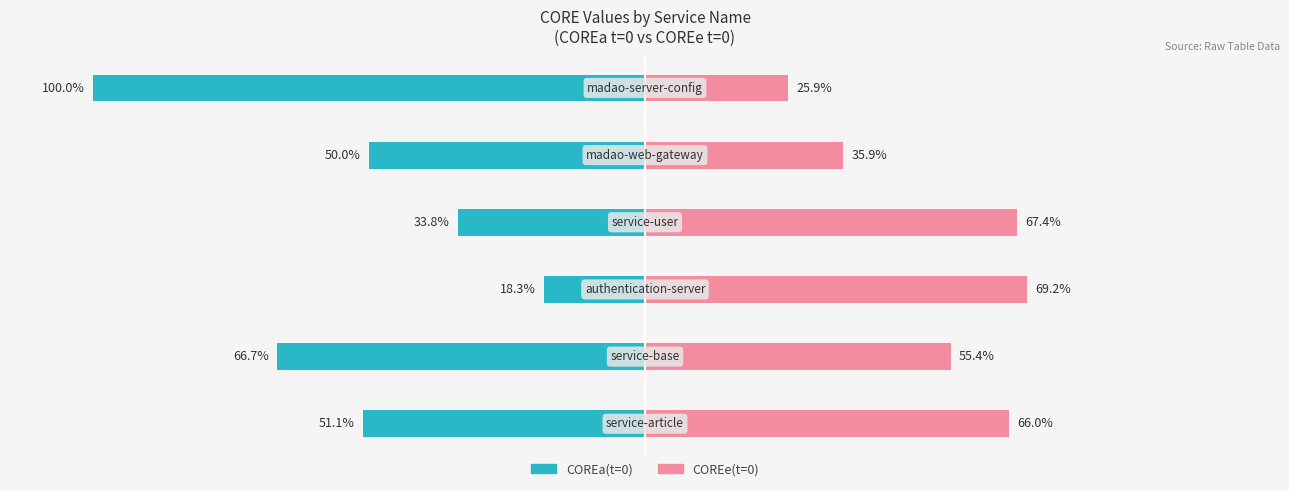

Reading left to right, what are all the values shown in this chart?

COREa(t=0): 0=-51.1	1=-66.7	2=-18.3	3=-33.8	4=-50.0	5=-100.0
COREe(t=0): 0=66.0	1=55.4	2=69.2	3=67.4	4=35.9	5=25.9